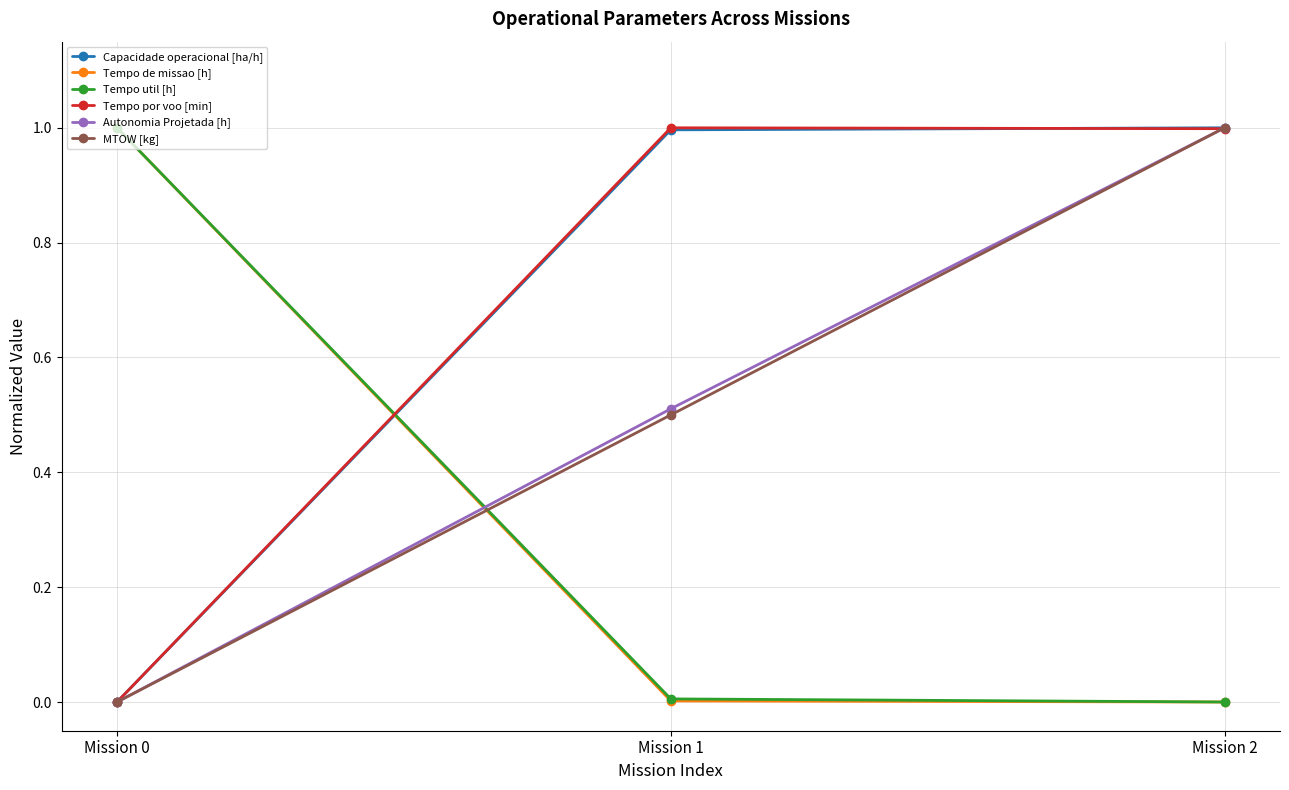

What is the value of the Autonomia Projetada [h] point at the 2nd from the left?

0.5